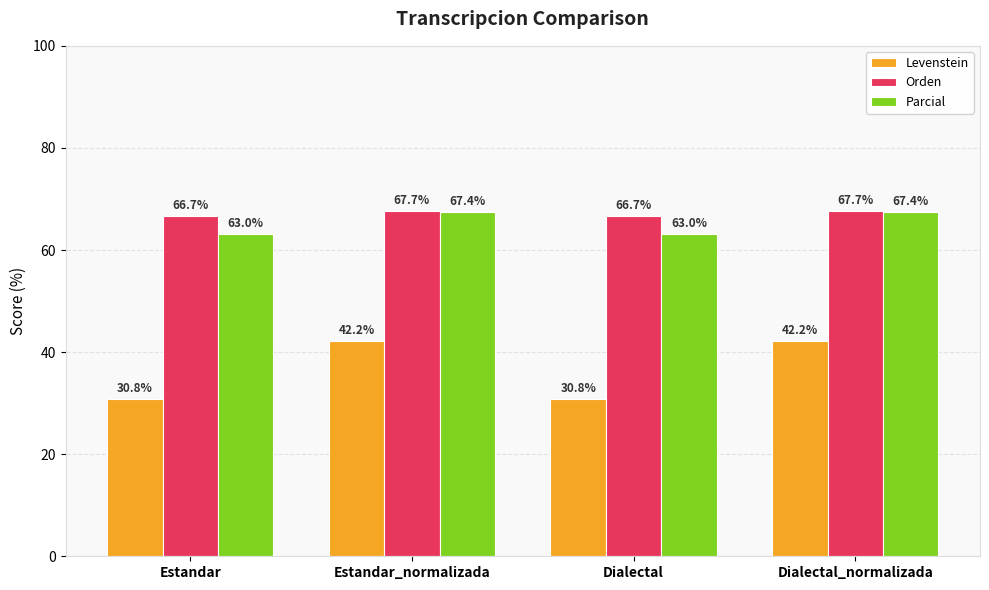

Which series has the largest range (max minus min)?

Levenstein